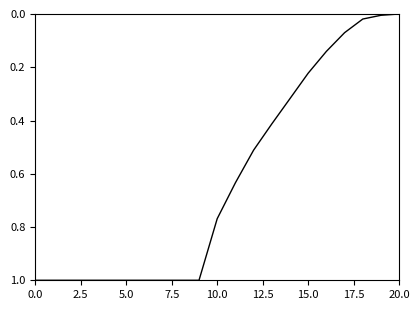

What is the maximum value shown in the chart?

1.0